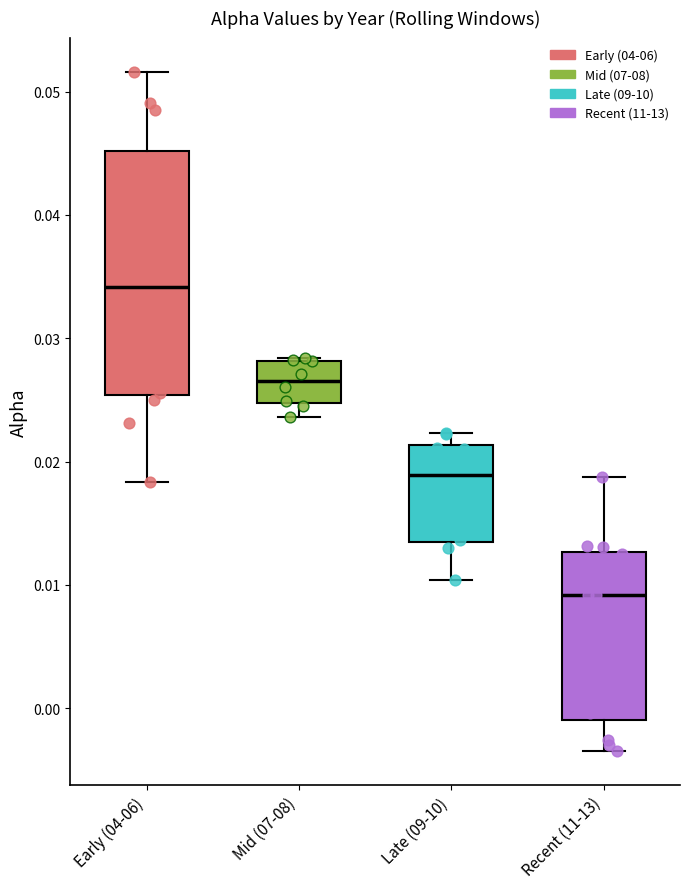

Reading left to right, read every box against the y-axis: the position of its median line, the range the box covers, and the ends of its whiskers. The values are not printed on the chart, so give them approximately, as read against the axis.

Early (04-06): median 0.034, box 0.025 to 0.045, whiskers 0.018 to 0.052
Mid (07-08): median 0.027, box 0.025 to 0.028, whiskers 0.024 to 0.028
Late (09-10): median 0.019, box 0.013 to 0.021, whiskers 0.010 to 0.022
Recent (11-13): median 0.009, box -0.001 to 0.013, whiskers -0.003 to 0.019